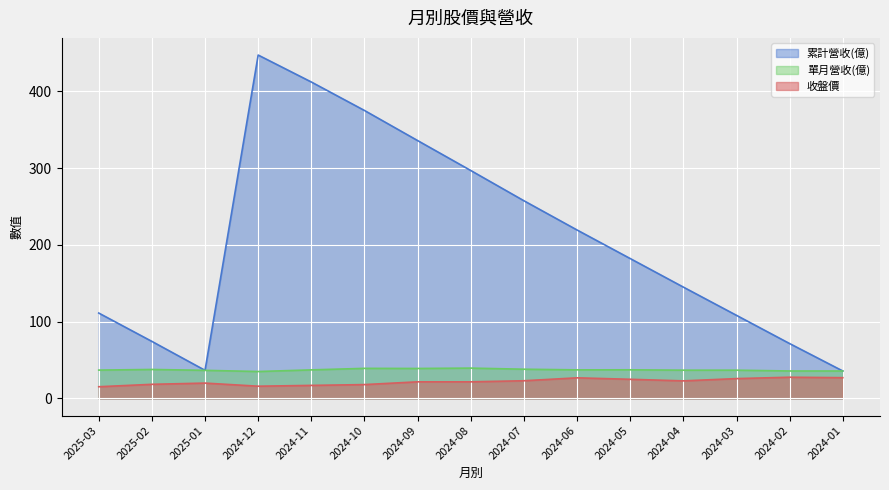

What is the difference between the maximum and minimum values in the 單月營收(億) series?

4.4